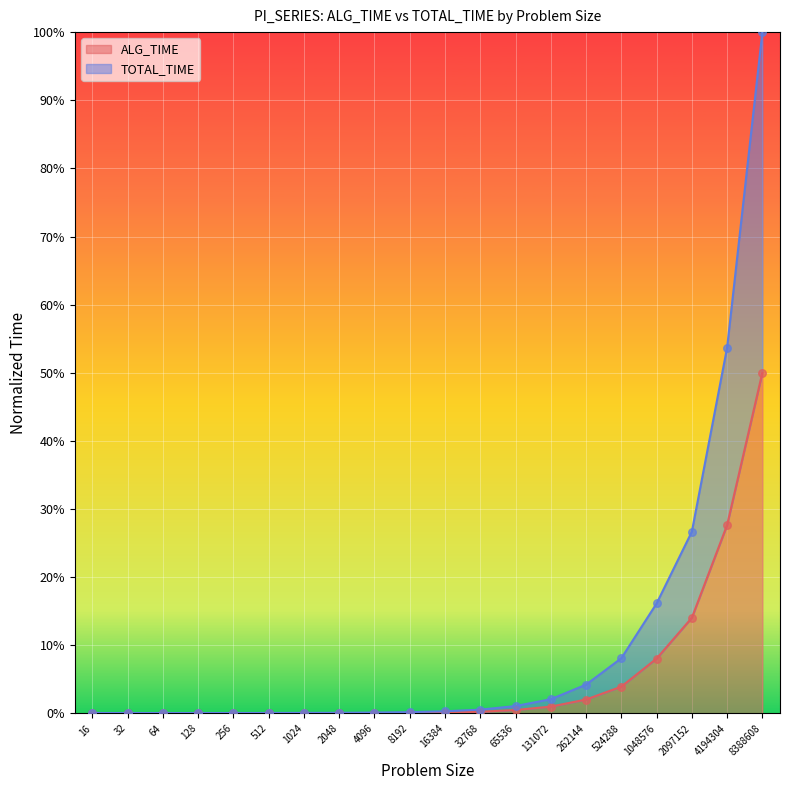

What are all the series names shown in the legend?

ALG_TIME, TOTAL_TIME